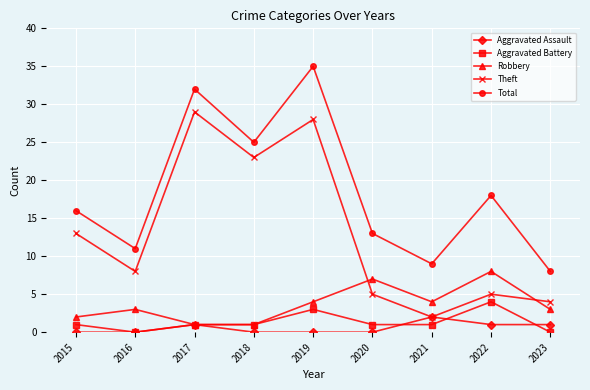

Rank the series by their maximum value, from highest to lowest.

Total, Theft, Robbery, Aggravated Battery, Aggravated Assault